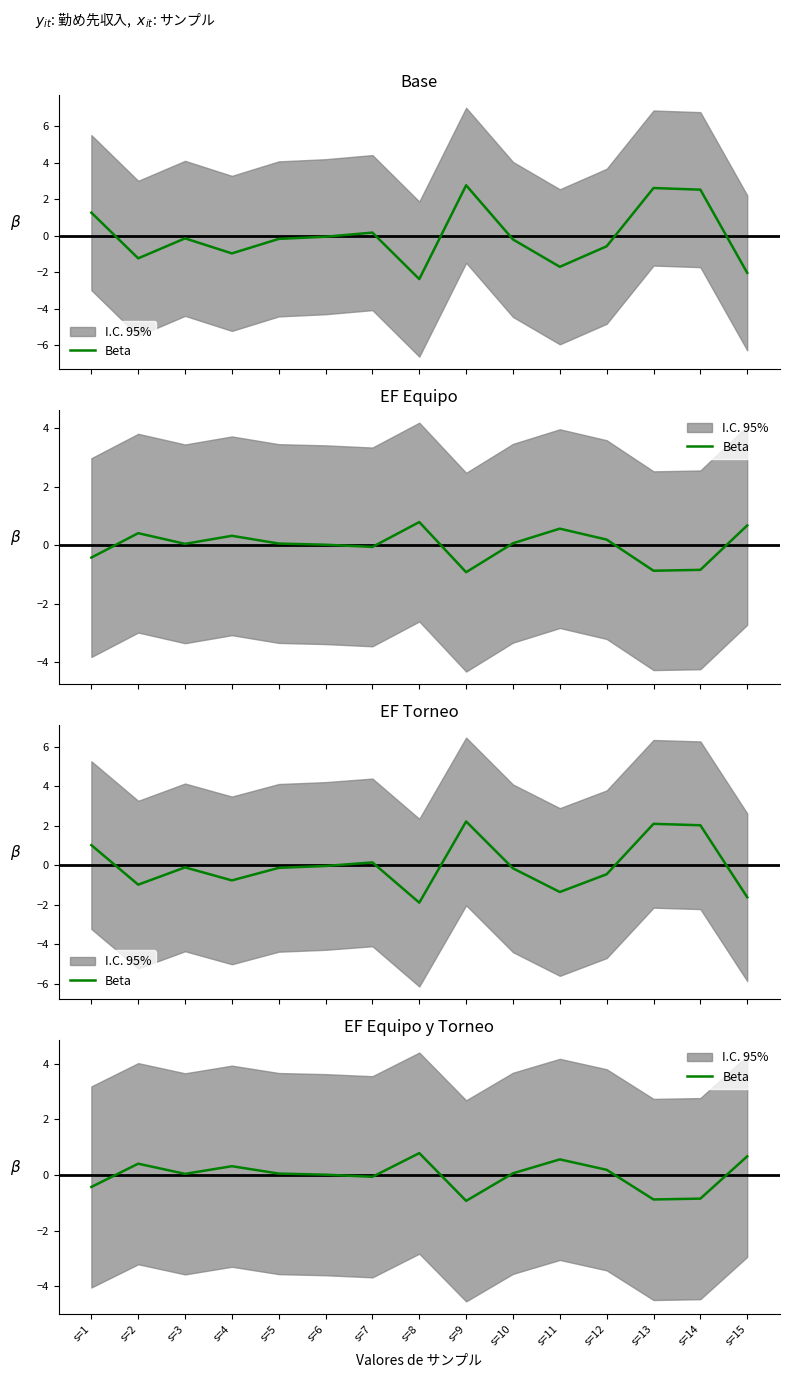

Between s=8 and s=10, which is larger?

s=8